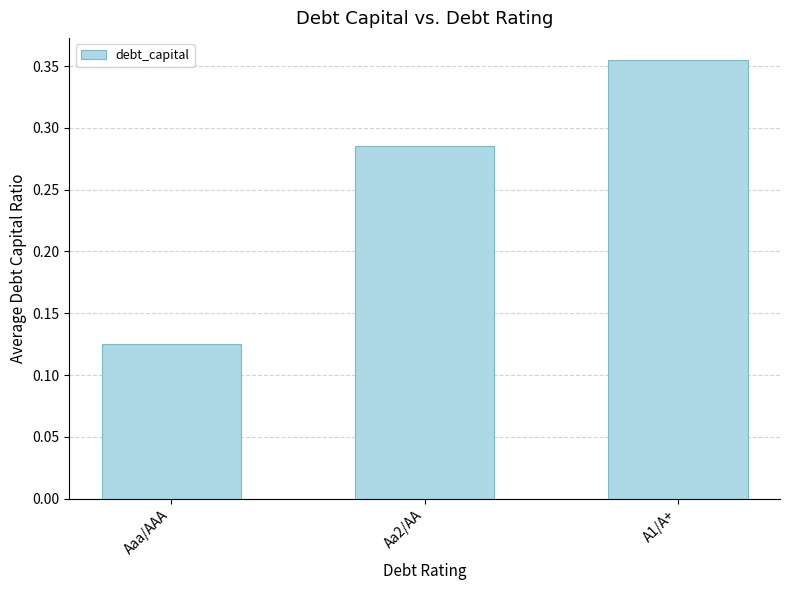

Does the chart contain stacked bars?

No